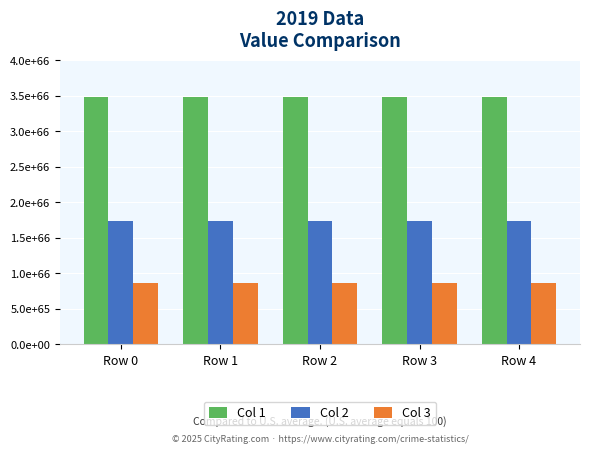

Which series has the largest range (max minus min)?

Col 1